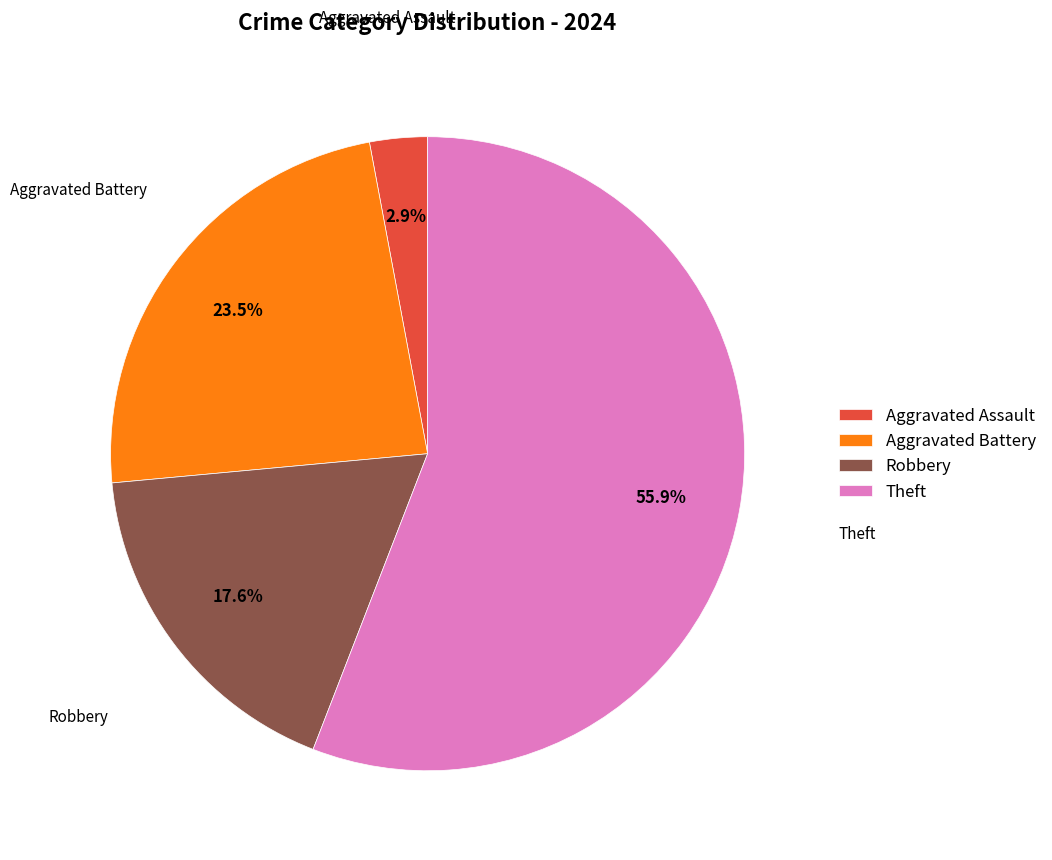

Is there any slice that represents more than half of the pie?

Yes